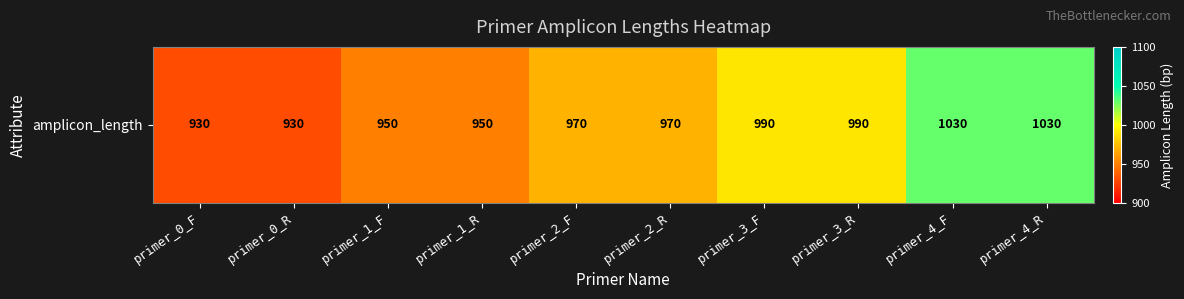

How many values are between 950 and 990?

6